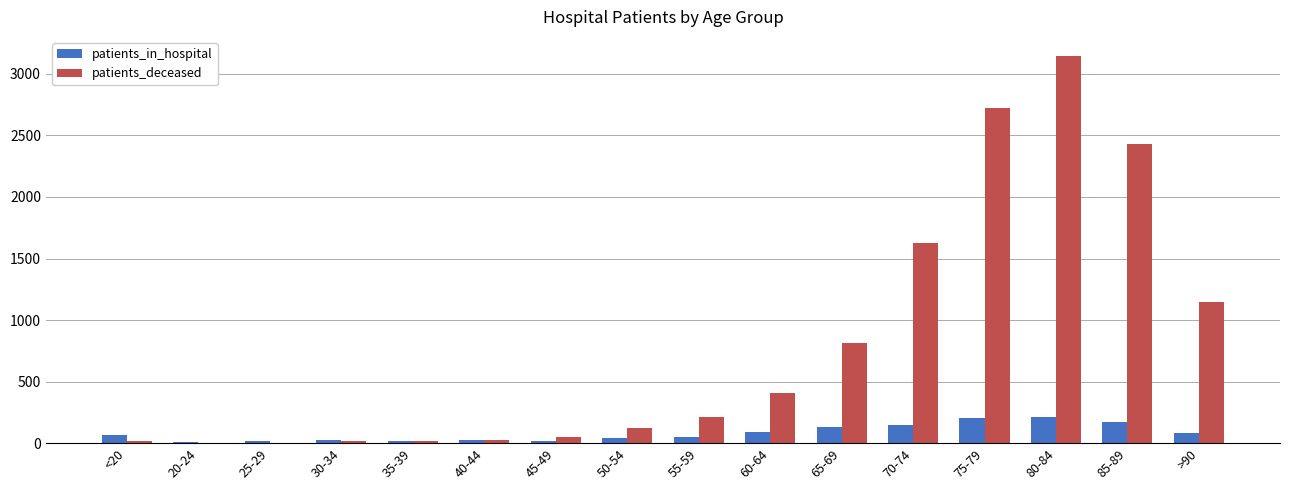

How many distinct data groups are displayed?

2